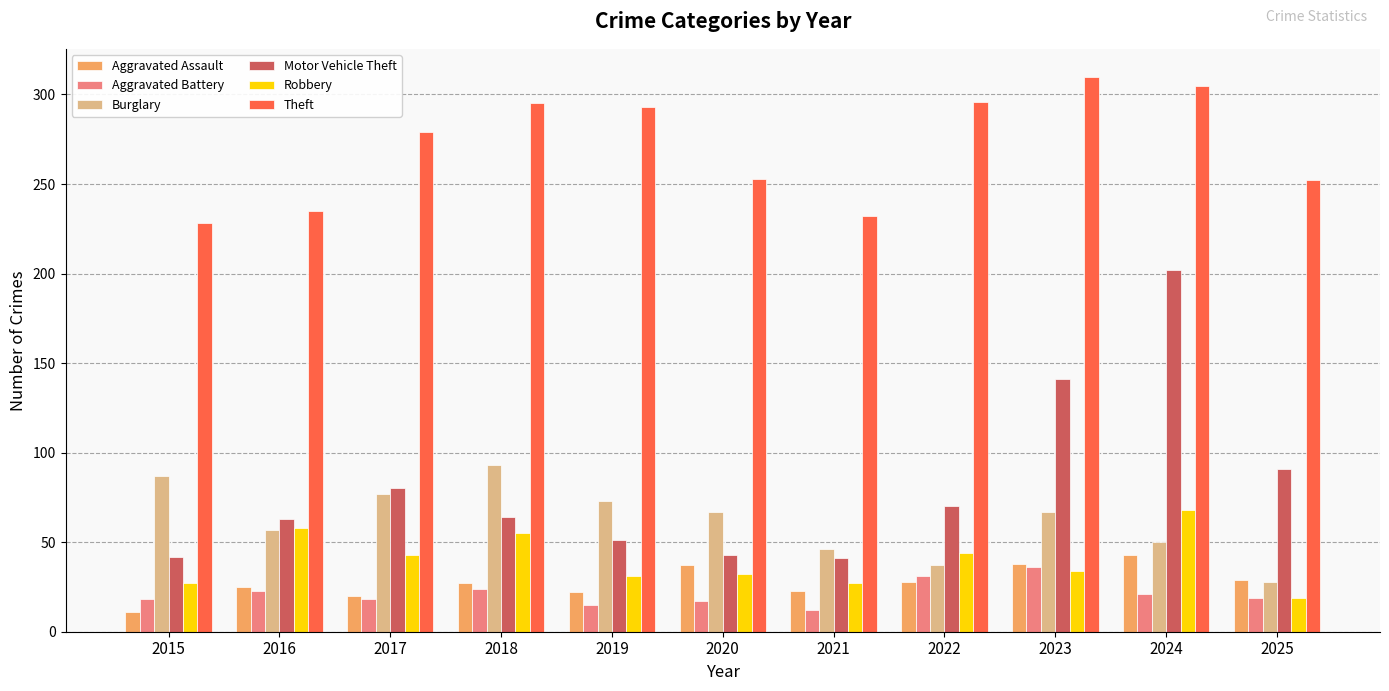

Between 2017 and 2021, which series saw the biggest shift?

Theft